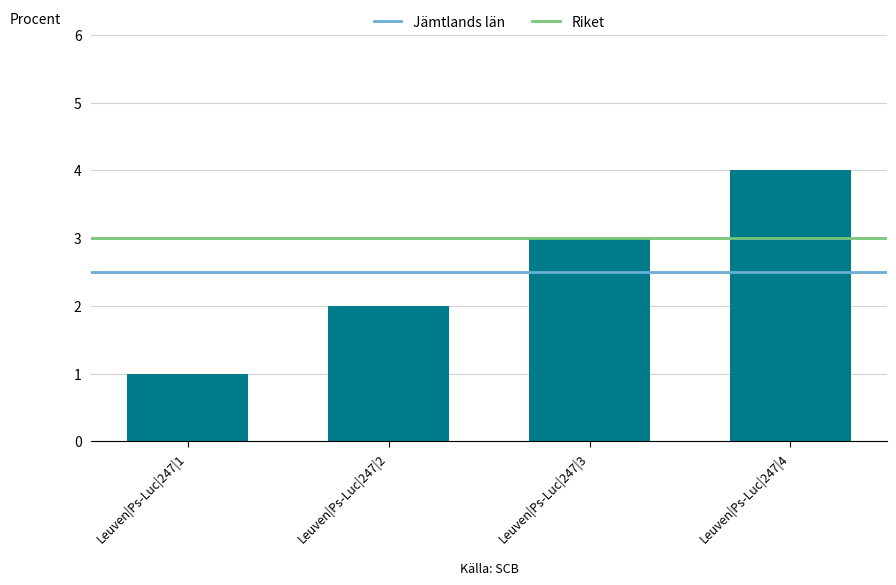

Reading left to right, what are all the values shown in this chart?

Leuven|Ps-Luc|247|1=1	Leuven|Ps-Luc|247|2=2	Leuven|Ps-Luc|247|3=3	Leuven|Ps-Luc|247|4=4